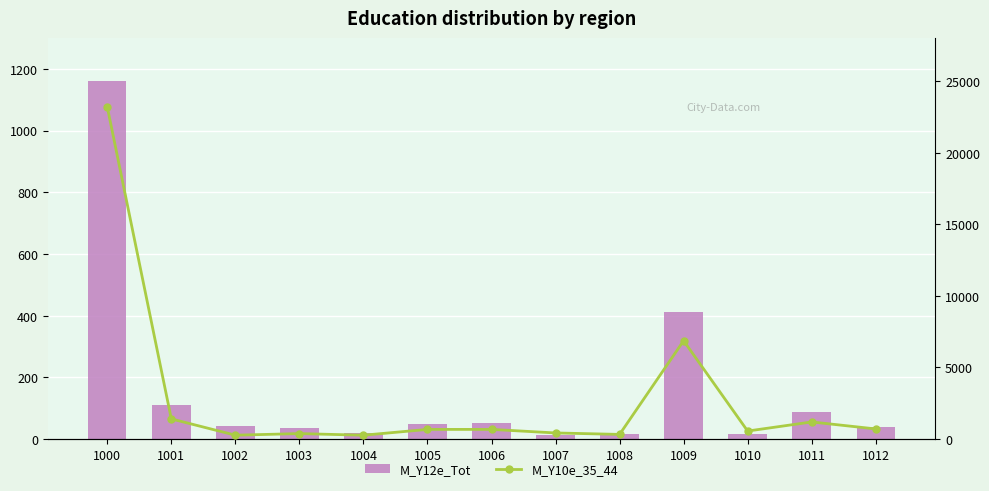

What is the minimum value for M_Y10e_35_44?

272